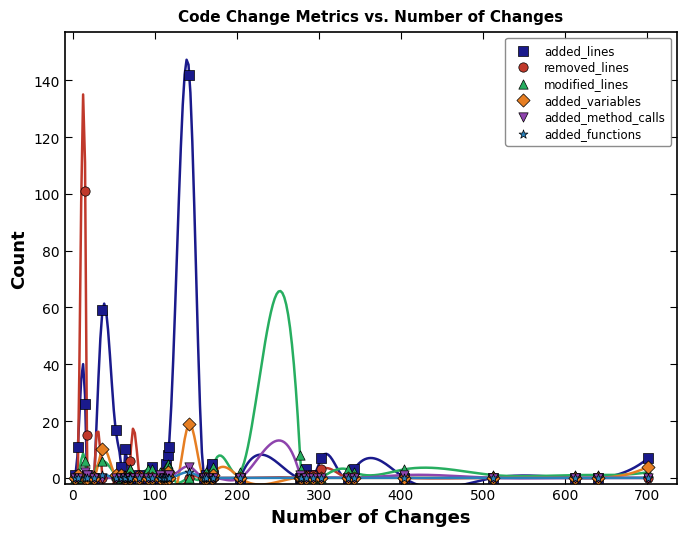

Across all series, what Y value is closest to 71?

59